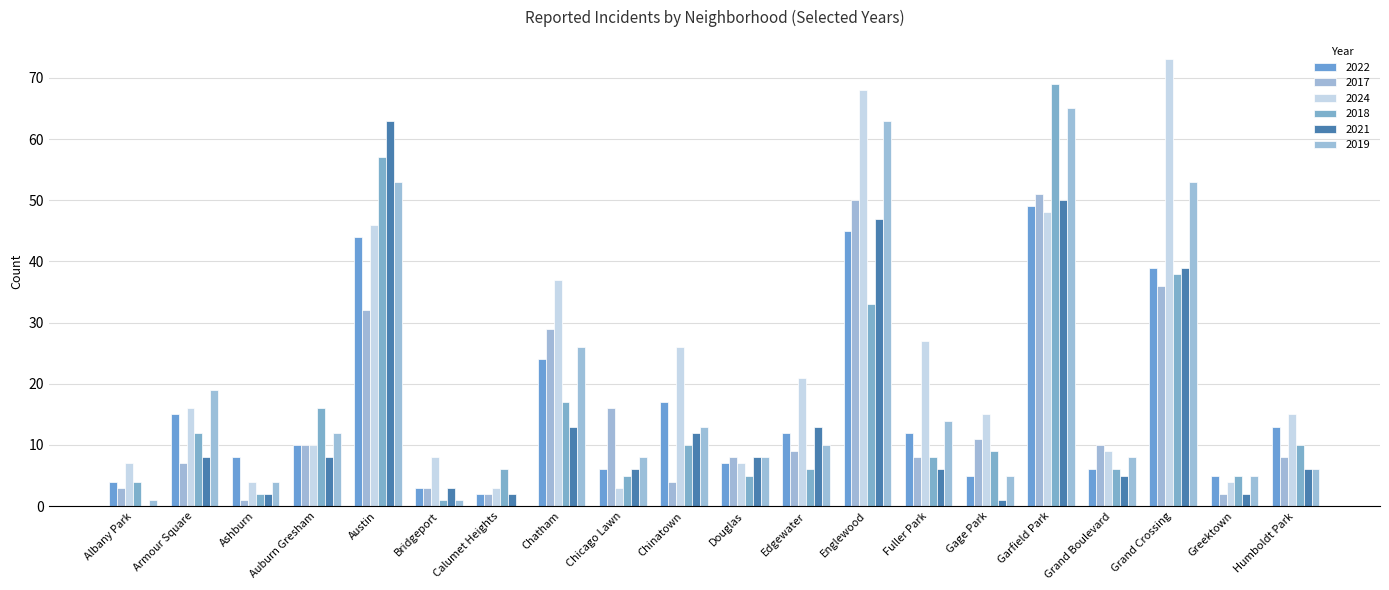

What value does the 2024 series have at Garfield Park, to the nearest 5?

50